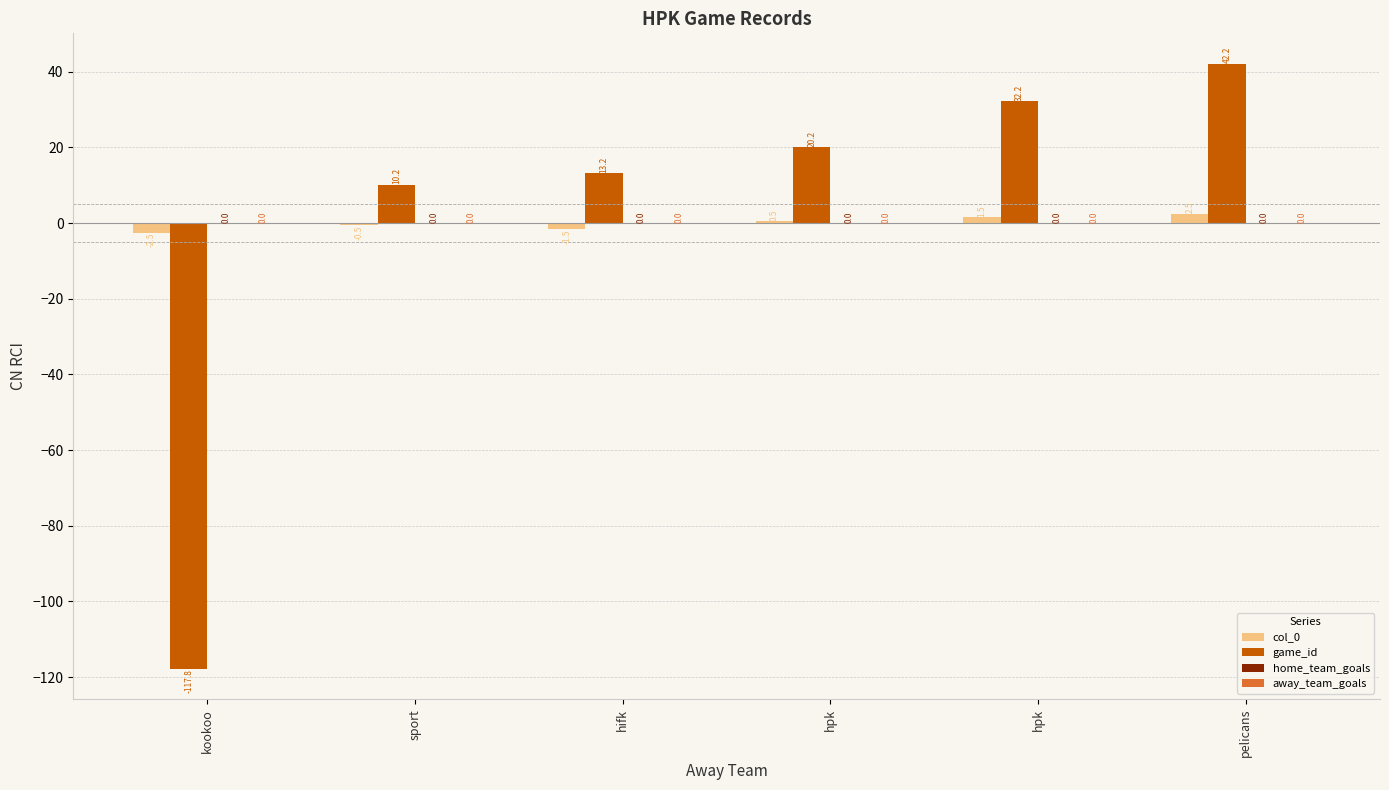

Between kookoo and hpk, which is larger?

hpk